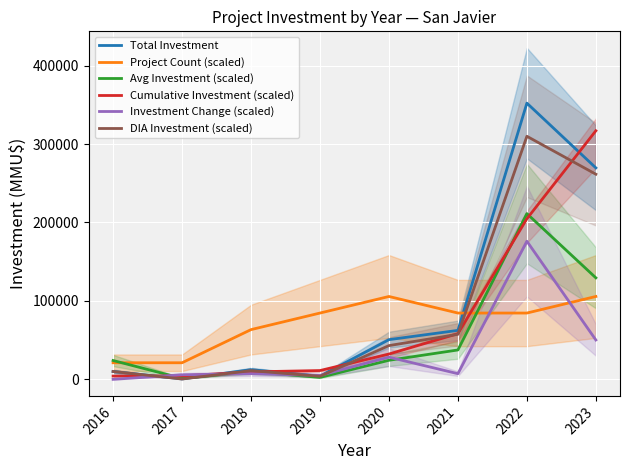

The DIA Investment (scaled) series shows 261541.1 at 2023. True or false?

True